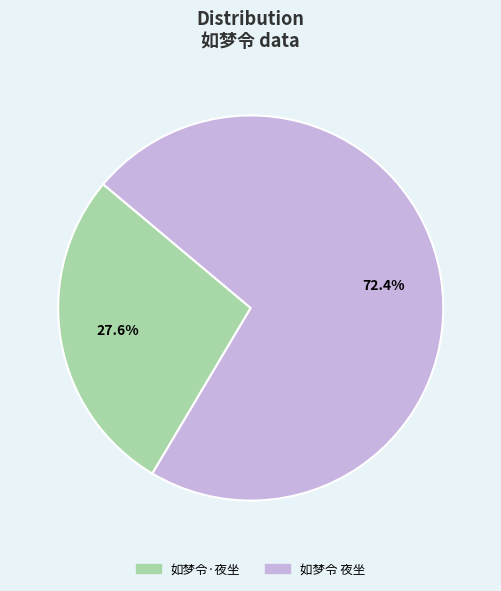

Which category accounts for the majority?

如梦令 夜坐